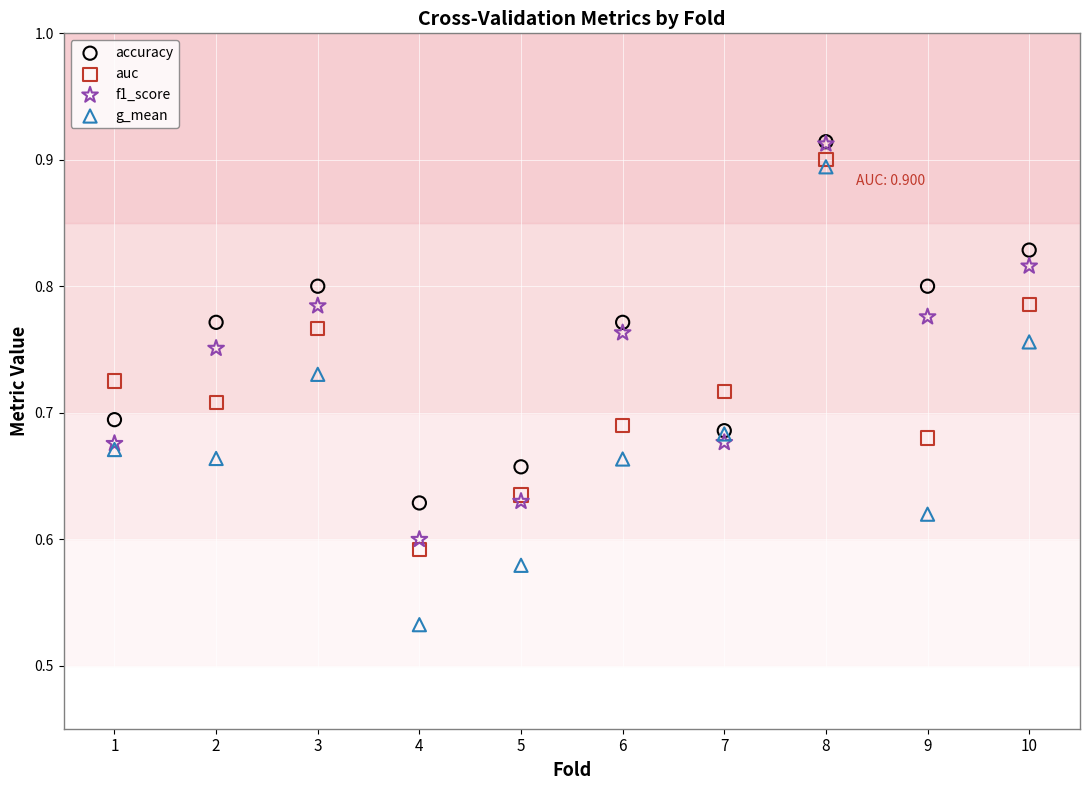

Which series contains the lowest Y value?

g_mean